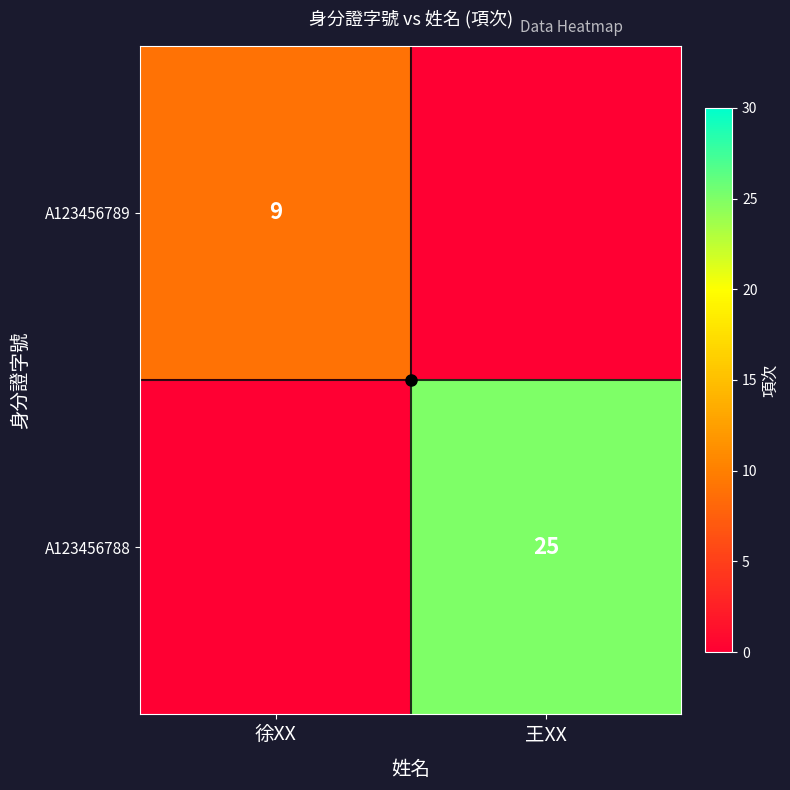

The A123456789 series shows 0 at 王XX. True or false?

True